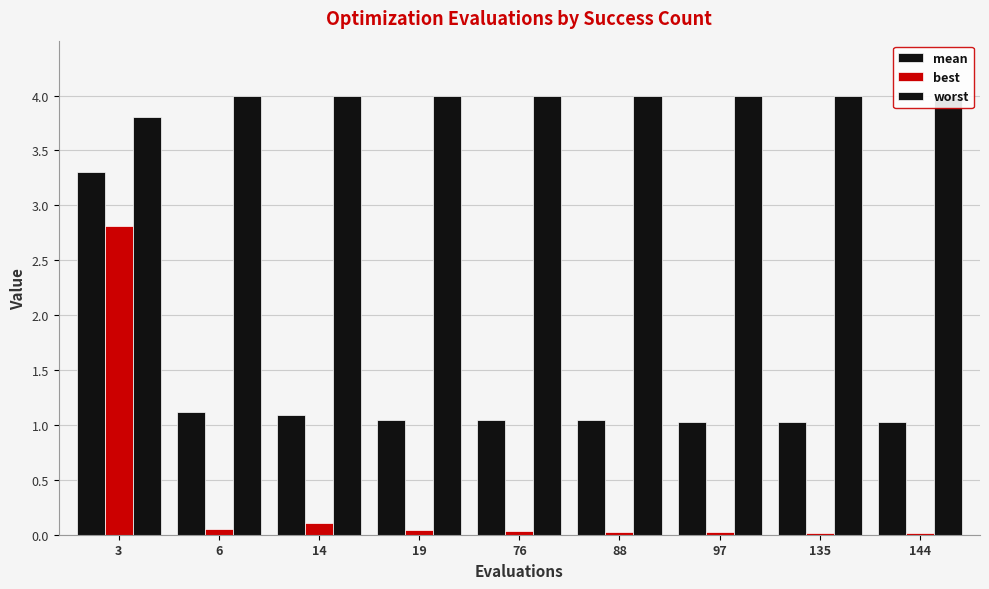

What is the total value across all series at 76?

5.1